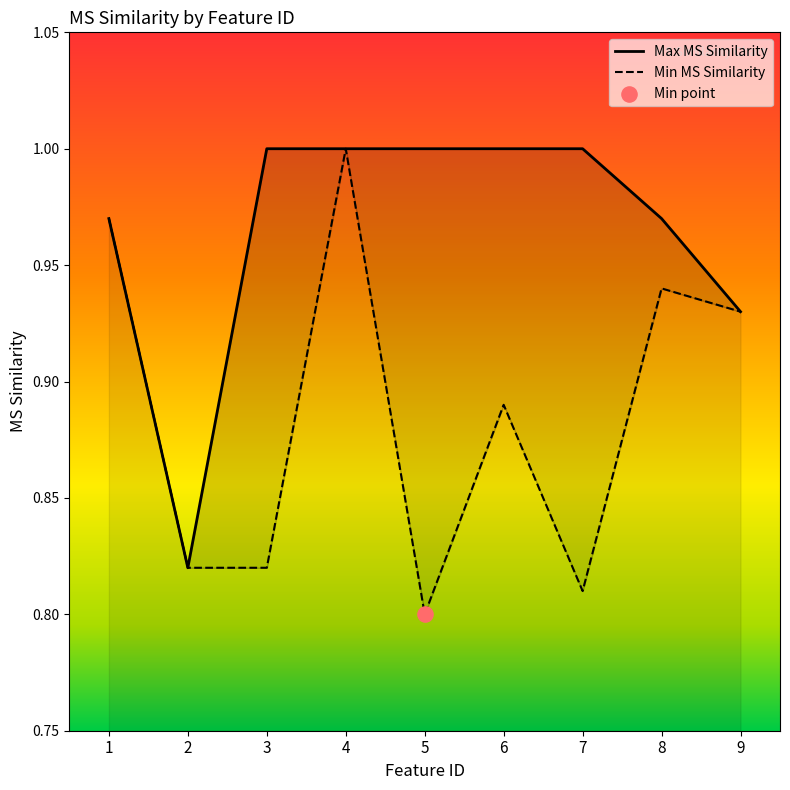

Which series reaches the maximum Y coordinate?

Max MS Similarity